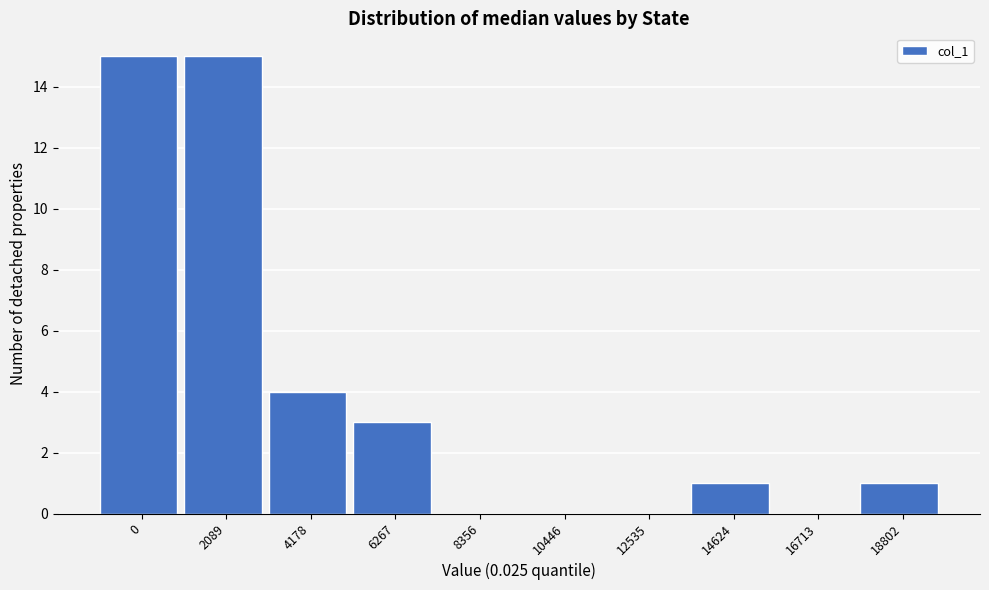

Reading right to left, what are all the values shown in this chart?

18802=1	16713=0	14624=1	12535=0	10446=0	8356=0	6267=3	4178=4	2089=15	0=15